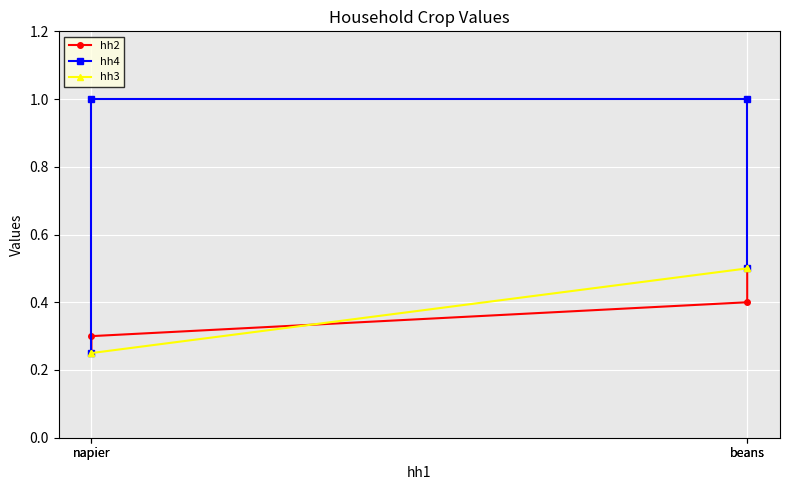

What is the sum of all hh4 values?

2.8